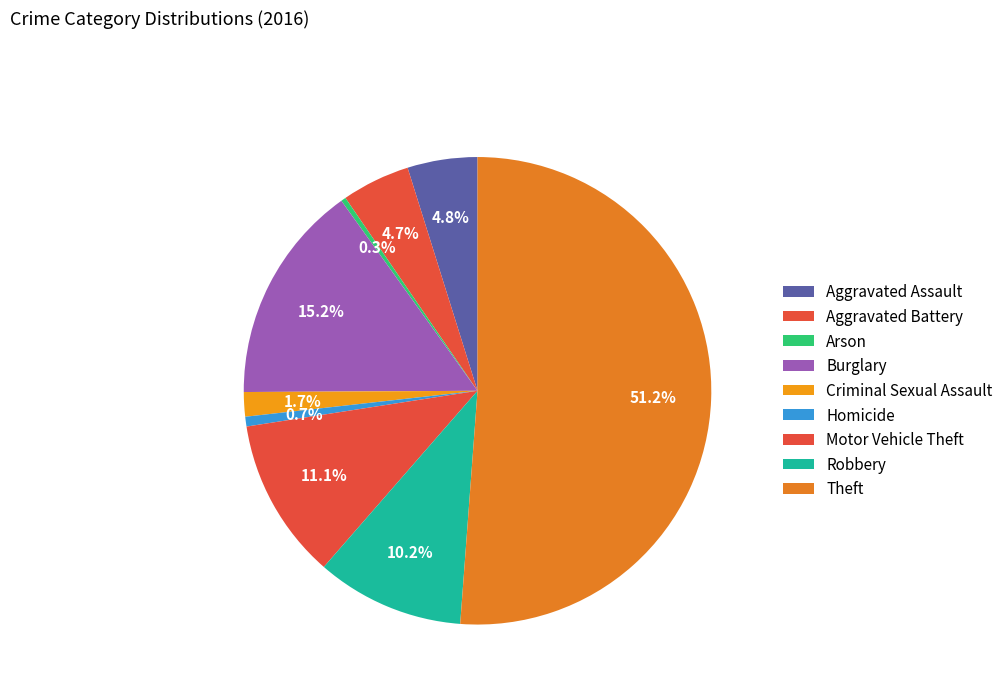

Count the number of slices in the pie.

9